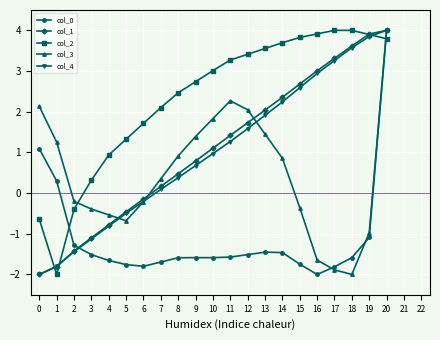

Where is col_1 nearest to the value 1?

10